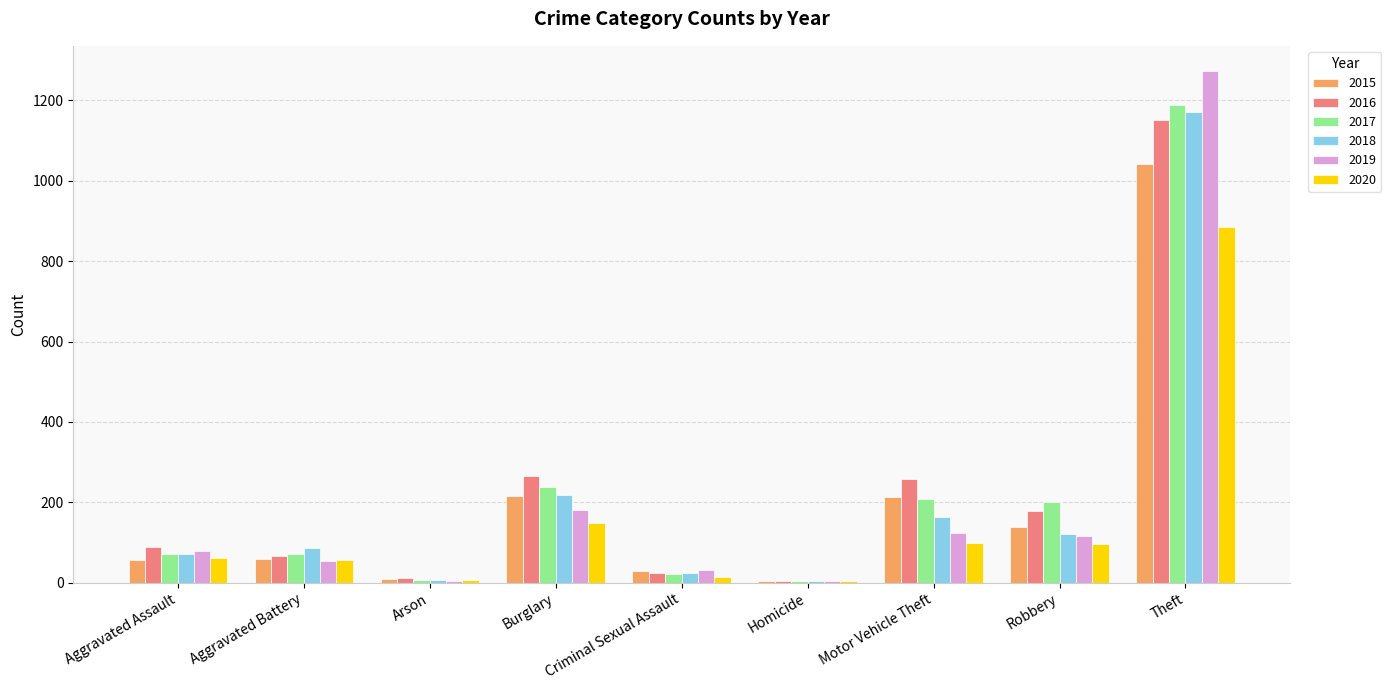

True or false: 2017 has a value of 208 at Motor Vehicle Theft.

True